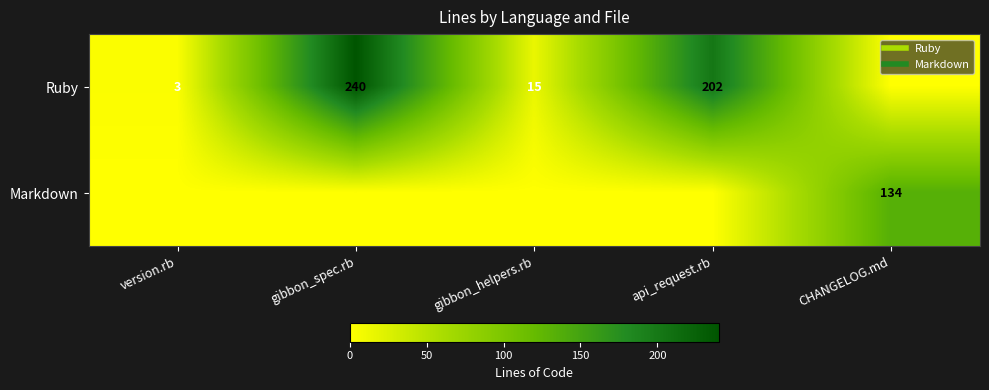

What is the difference between the maximum and minimum values in the Ruby series?

240